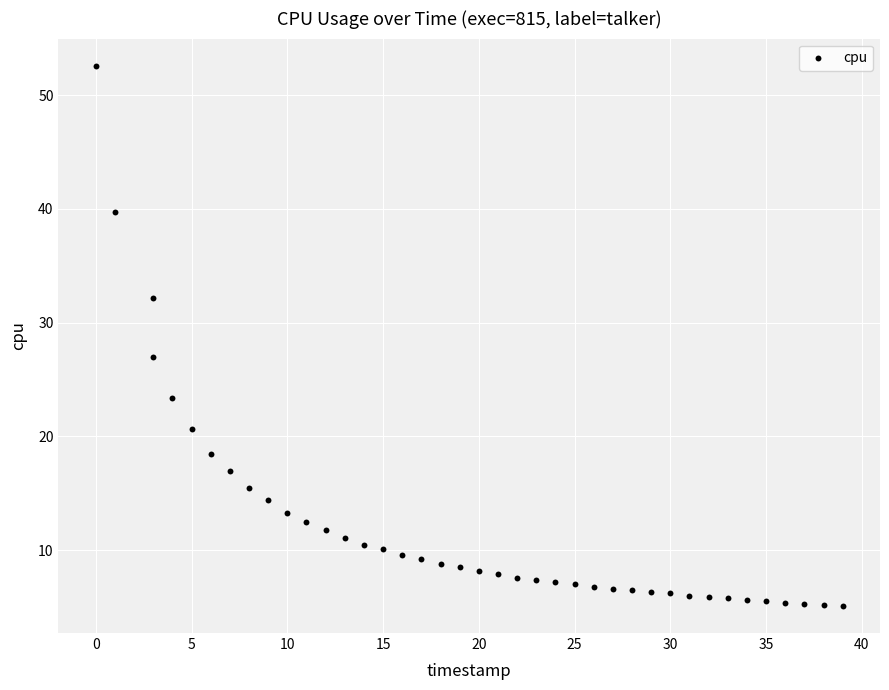

What is the range of Y values (max minus min)?

47.5